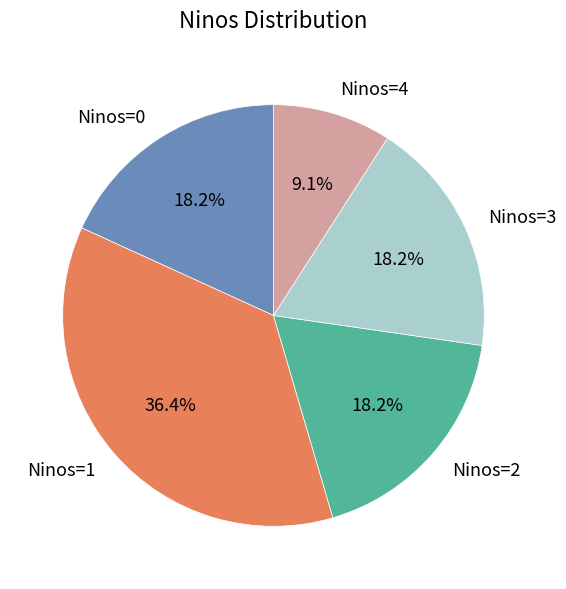

Between Ninos=2 and Ninos=1, which is larger?

Ninos=1